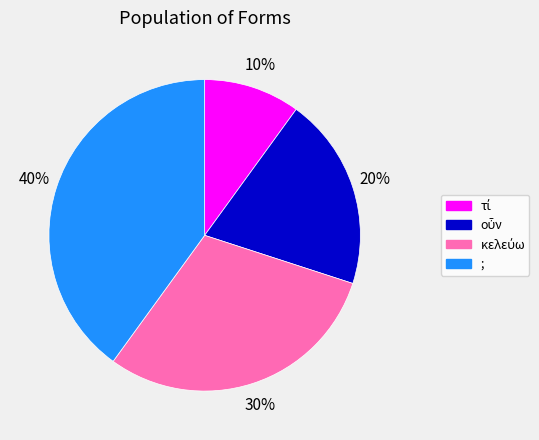

Which category has the biggest portion of the pie?

;